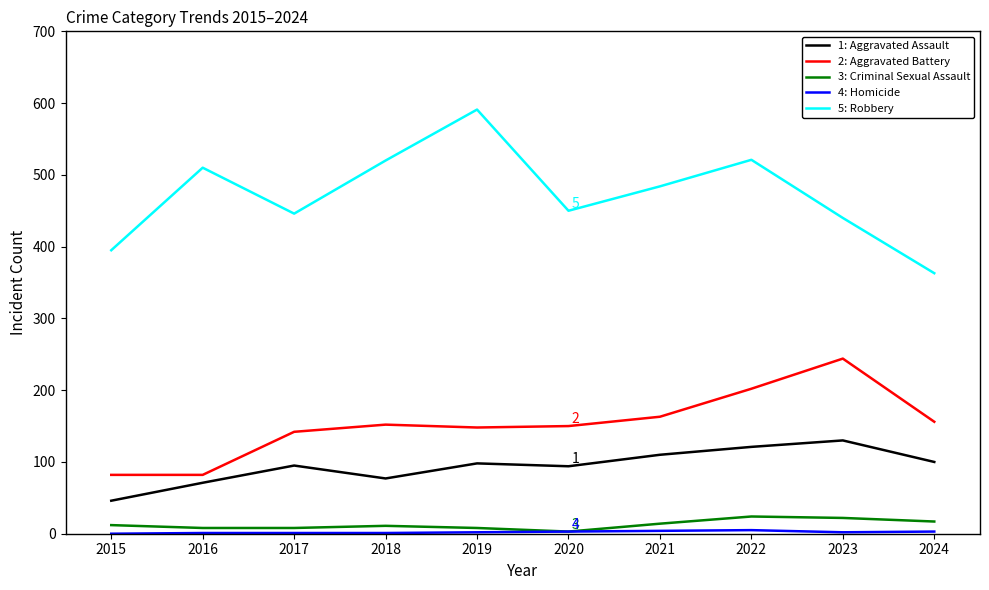

Does the chart display data point markers on the line(s)?

No